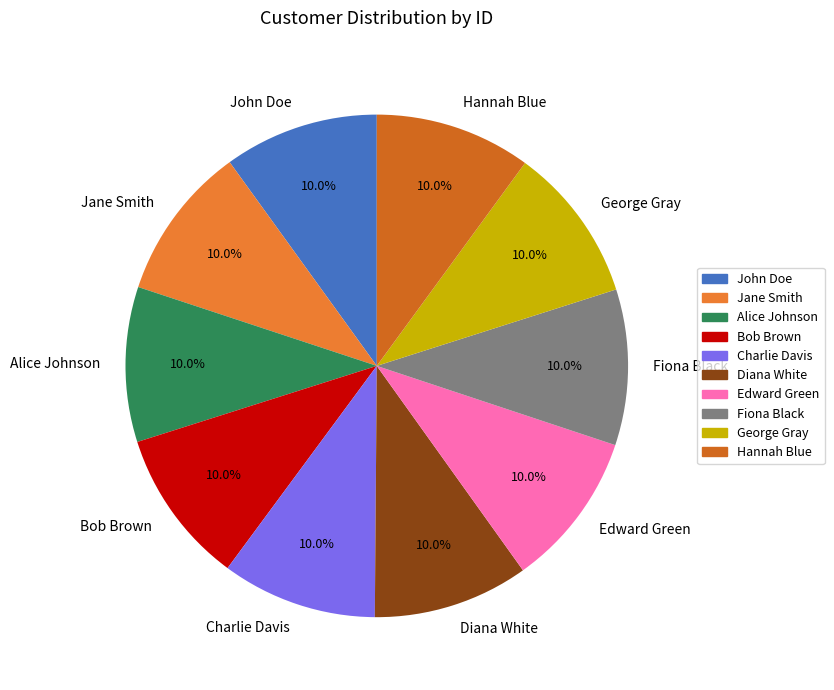

What percentage is the Charlie Davis slice, to the nearest percent?

10%